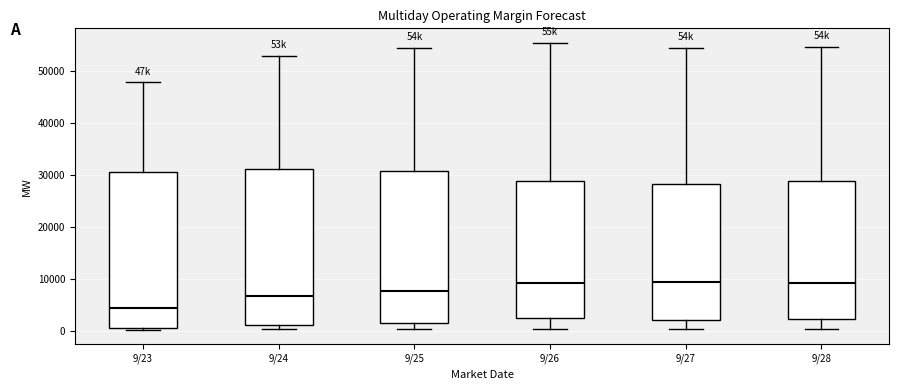

Where is the upper edge of the box for 9/23 on the y-axis? The values are not printed on the chart, so give them approximately, as read against the axis.

31000